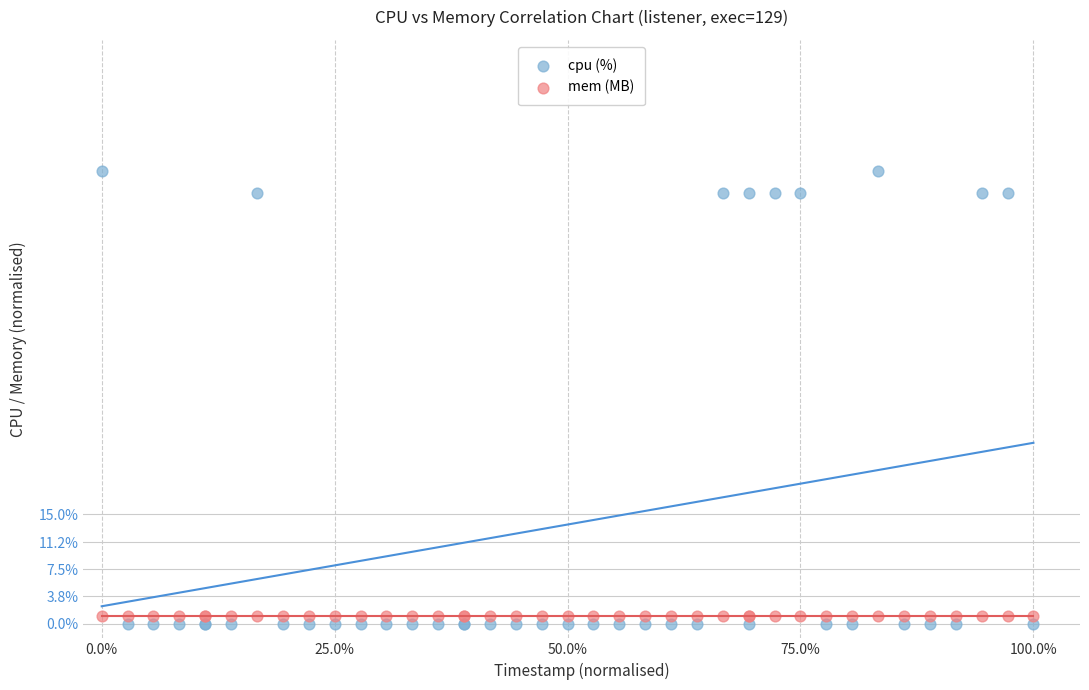

Which series reaches the maximum Y coordinate?

cpu (%)